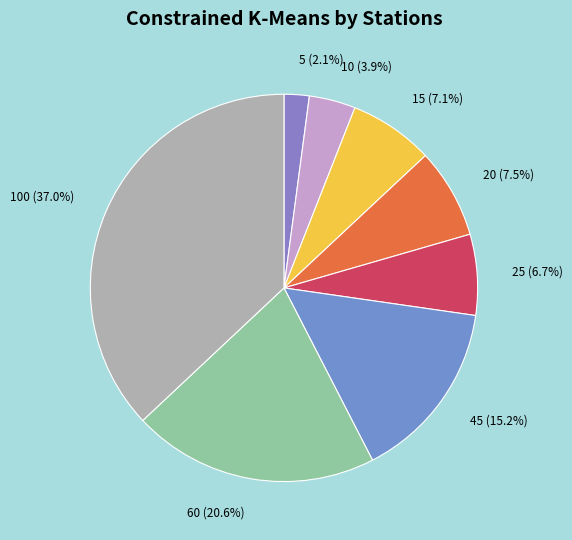

What percentage is the 25 slice, to the nearest percent?

7%